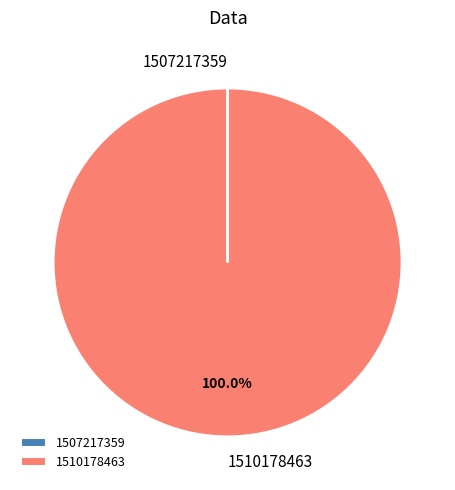

What is the largest slice in the pie chart?

1510178463